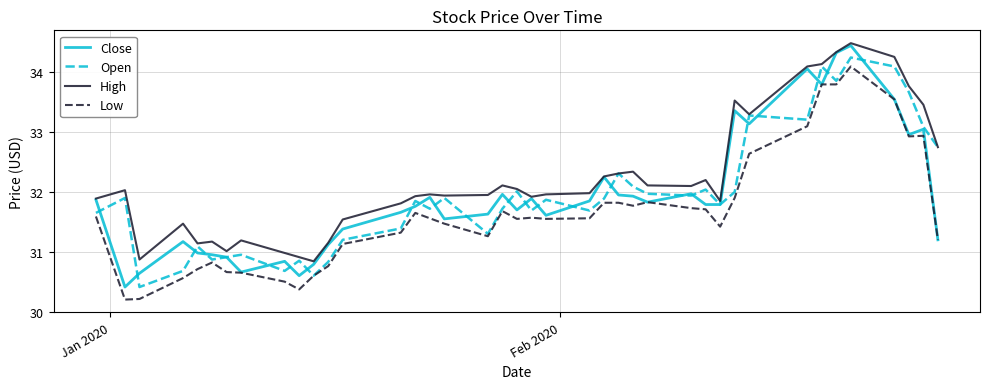

Which series has the largest total across all categories?

High